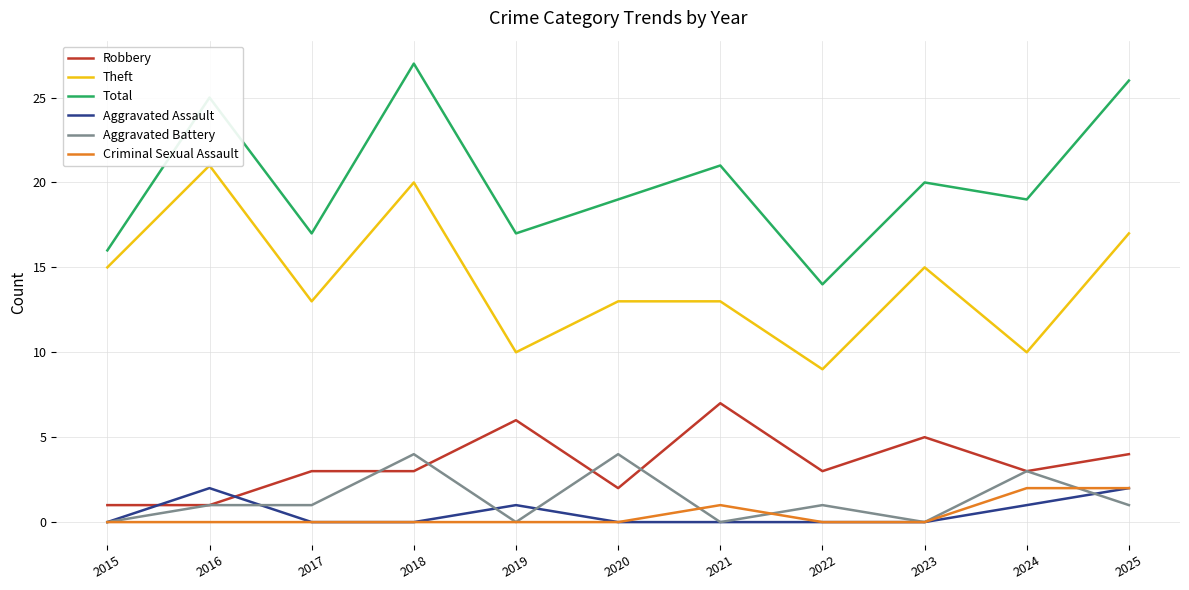

Count the number of categories in the chart.

11